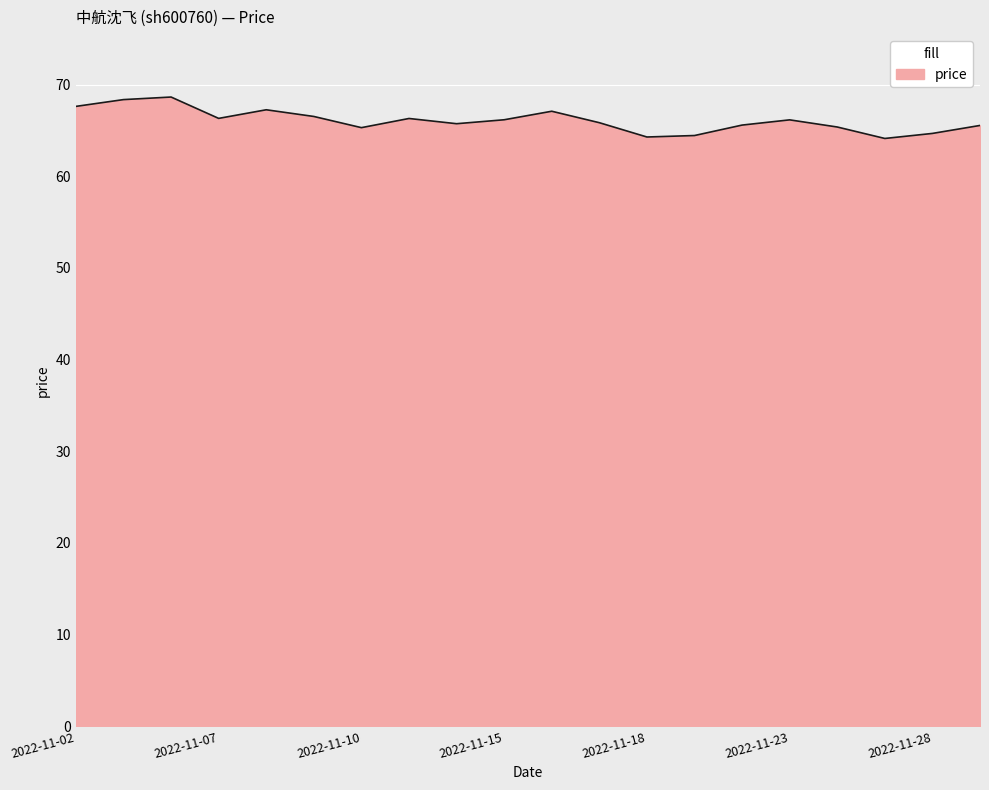

How many distinct data groups are displayed?

1